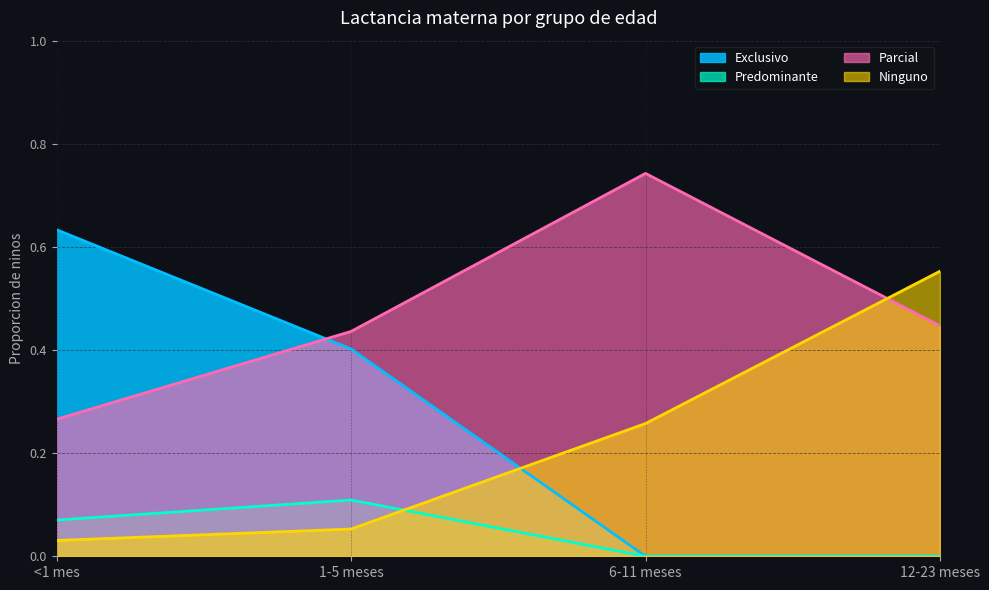

Is the value of Predominante at 6-11 meses greater than the value of Parcial at 1-5 meses?

No